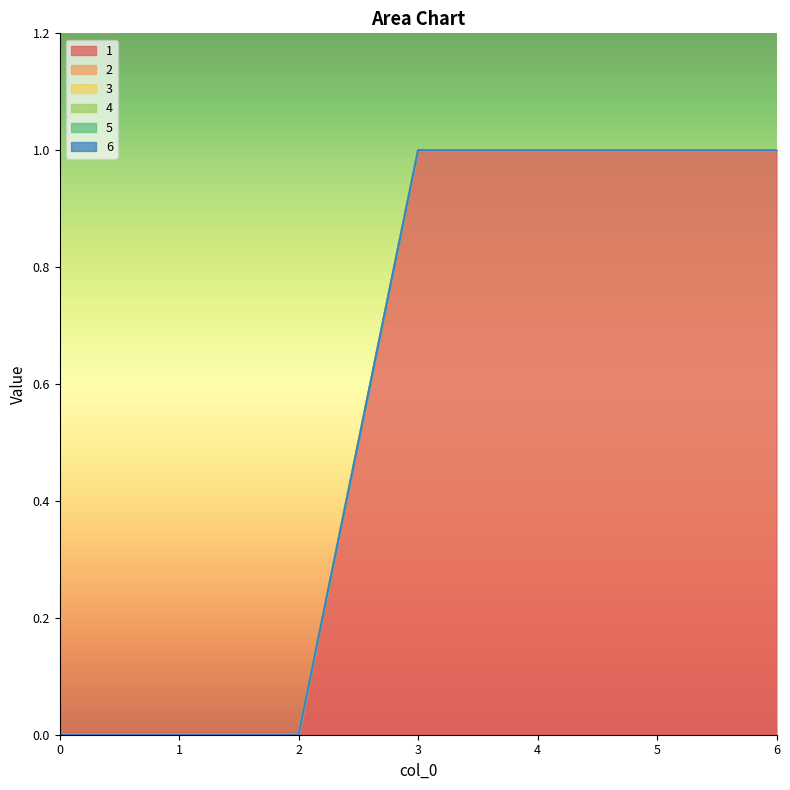

At which category is the sum across all series the highest?

3